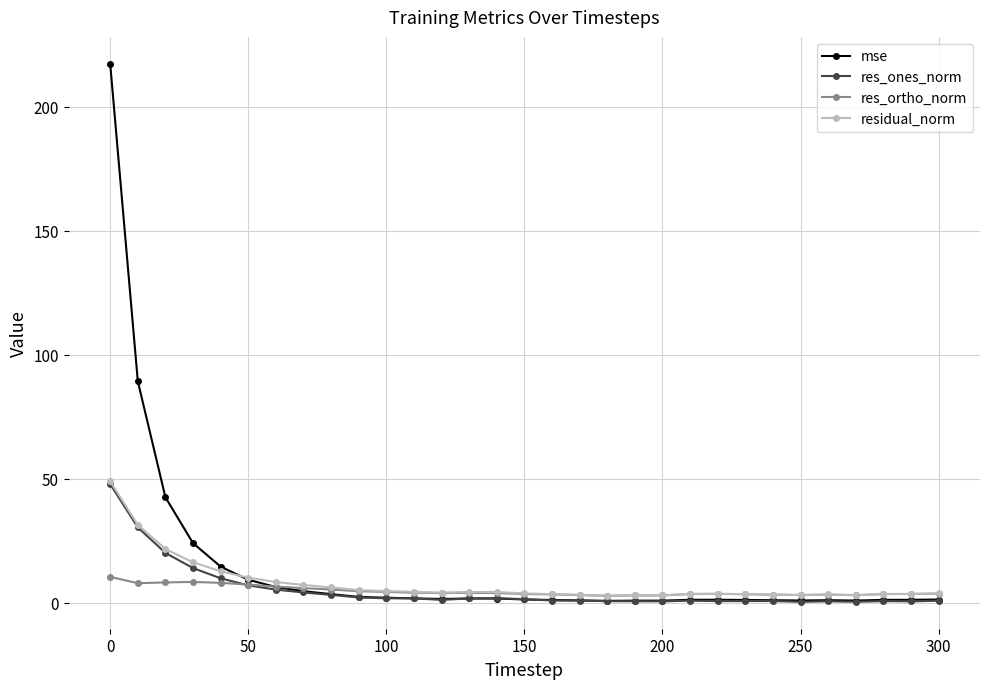

What is the value of the mse point at the 18th from the left?

0.9